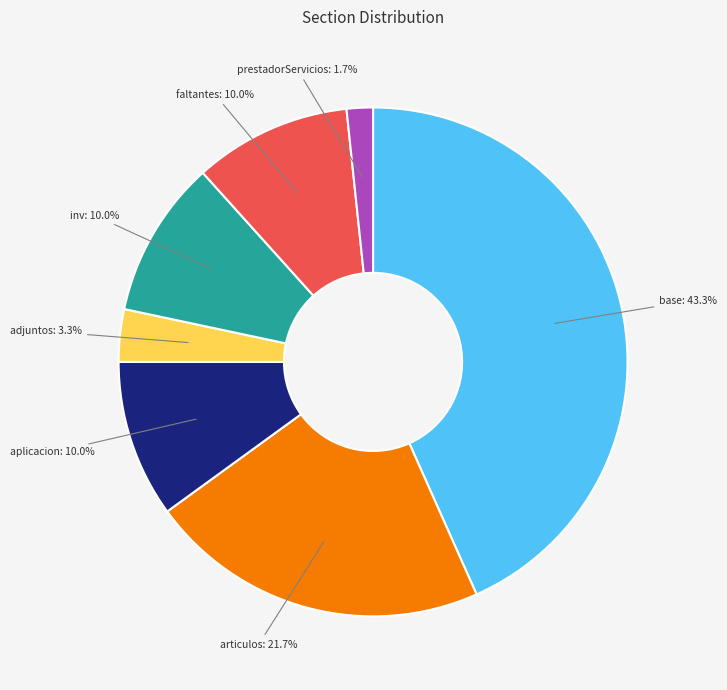

Is there any slice that represents more than half of the pie?

No